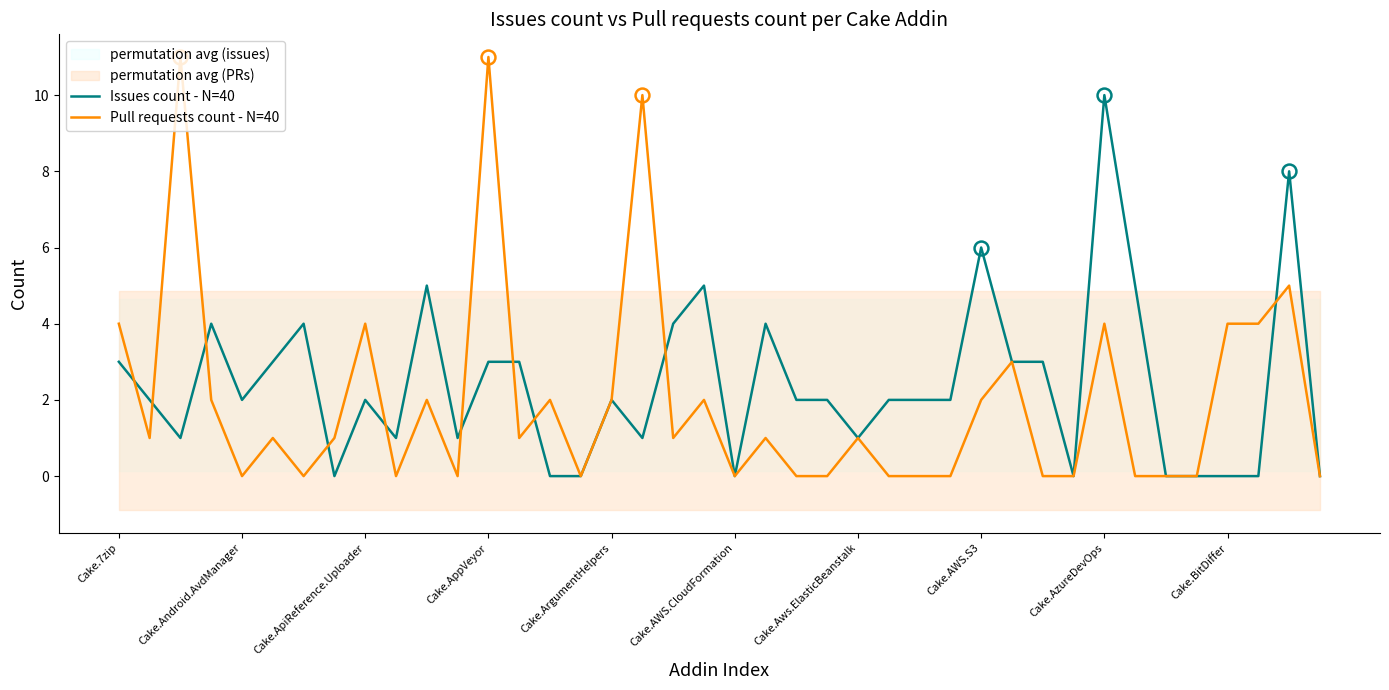

Read the Pull requests count - N=40 value at 17.

10